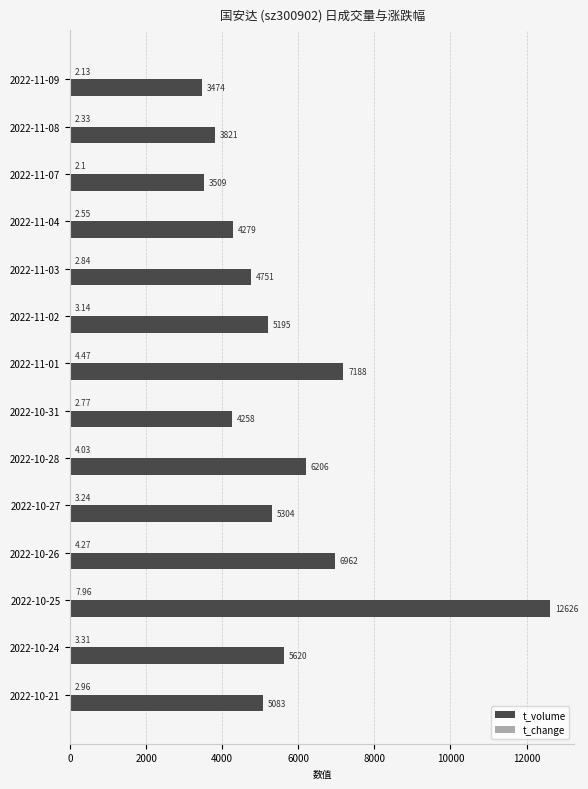

What is the sum of all t_volume values?

78276.0